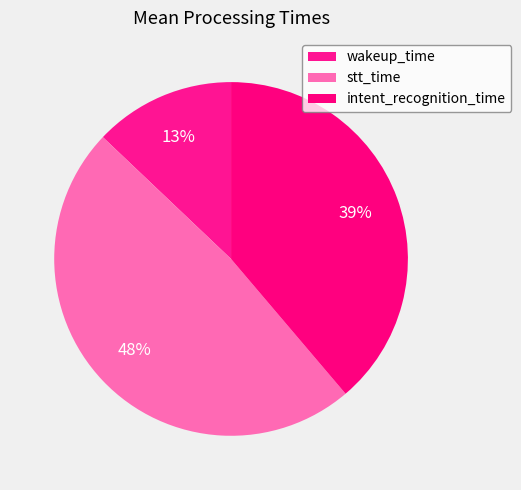

How many segments does this pie chart have?

3